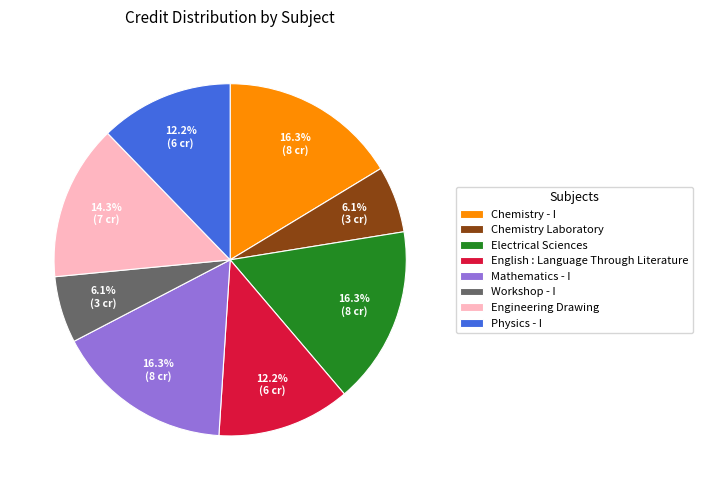

Is Electrical Sciences the majority of the pie?

No